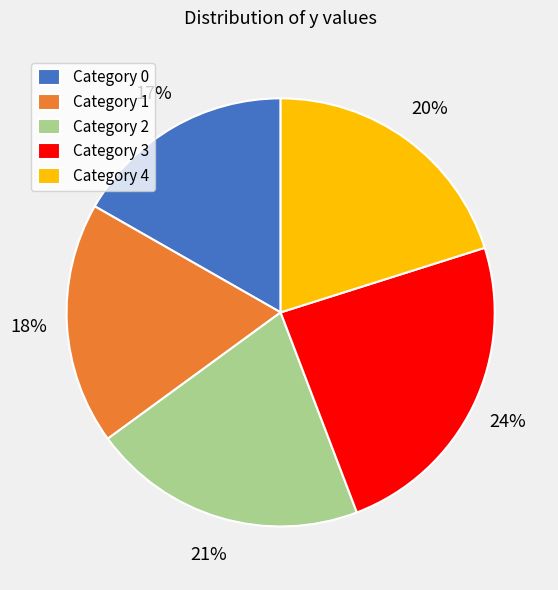

What is the ratio of the value at Category 3 to the value at Category 0?

1.4